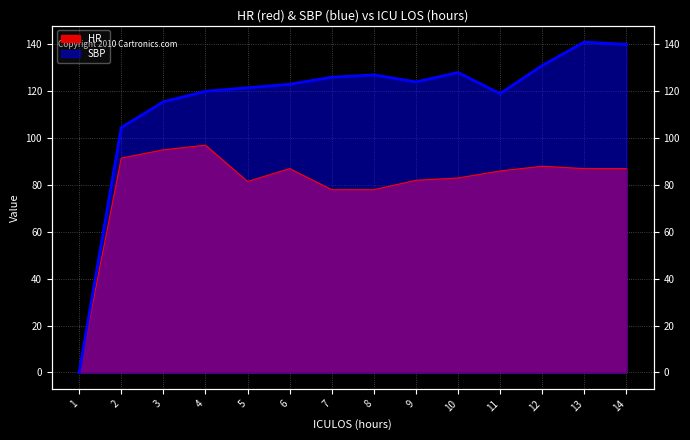

What is the sum of all HR values?

1121.0